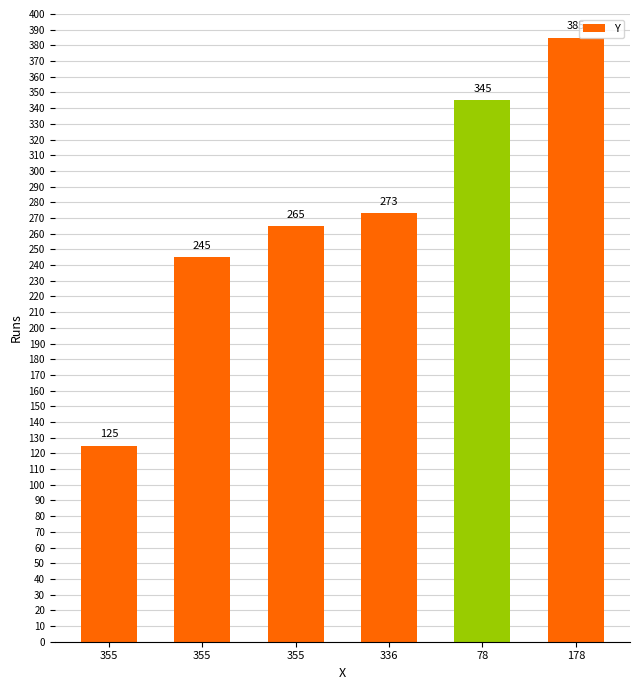

List the labels in order of value, largest first.

178, 78, 336, 355, 355, 355